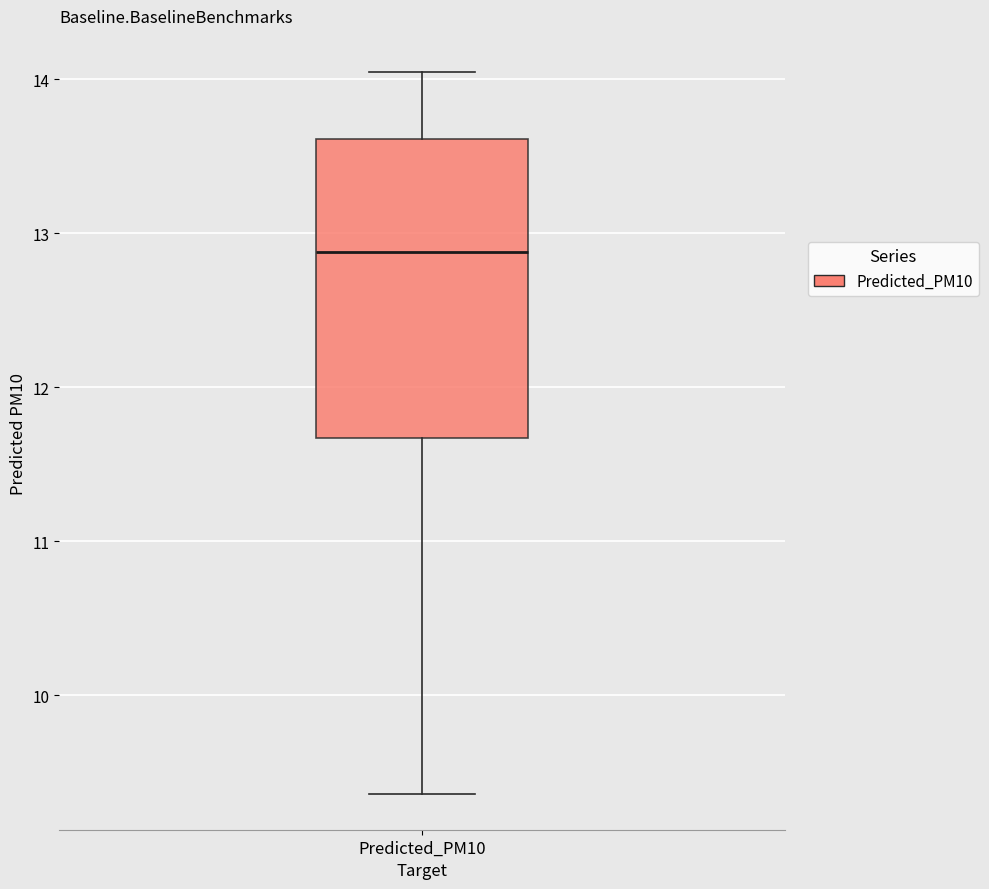

Transcribe this box plot: give where the median line is, the range the box spans, and where the two whiskers end, as read against the y-axis. The values are not printed on the chart, so give them approximately, as read against the axis.

median 12.9, box 11.7 to 13.6, whiskers 9.4 to 14.0